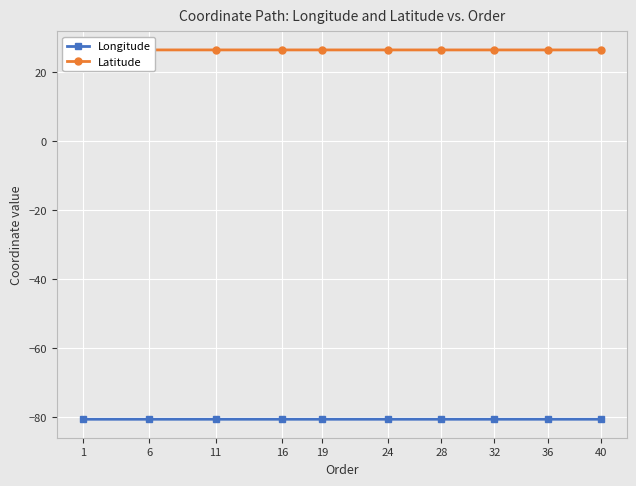

What is the approximate value of Latitude at 32?

26.4